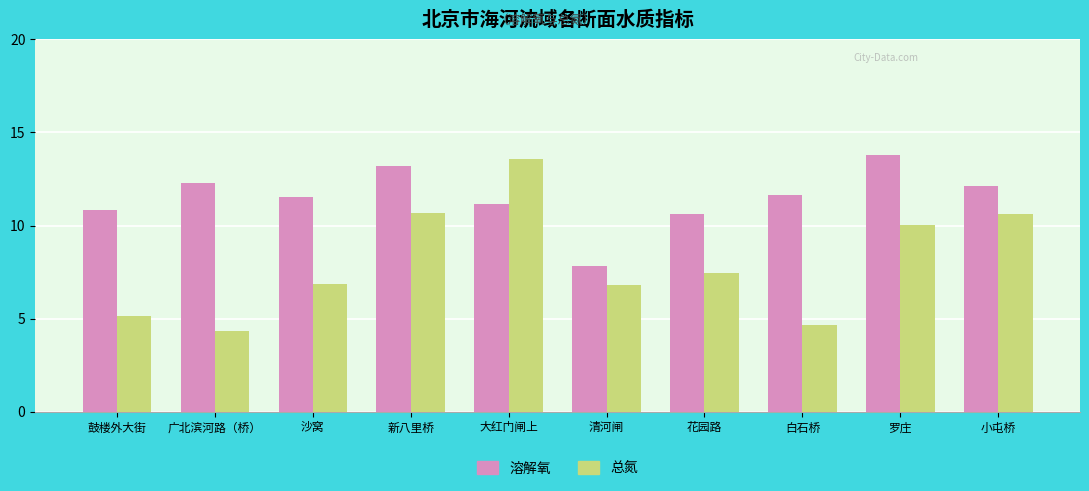

Which series has the widest spread of values?

总氮